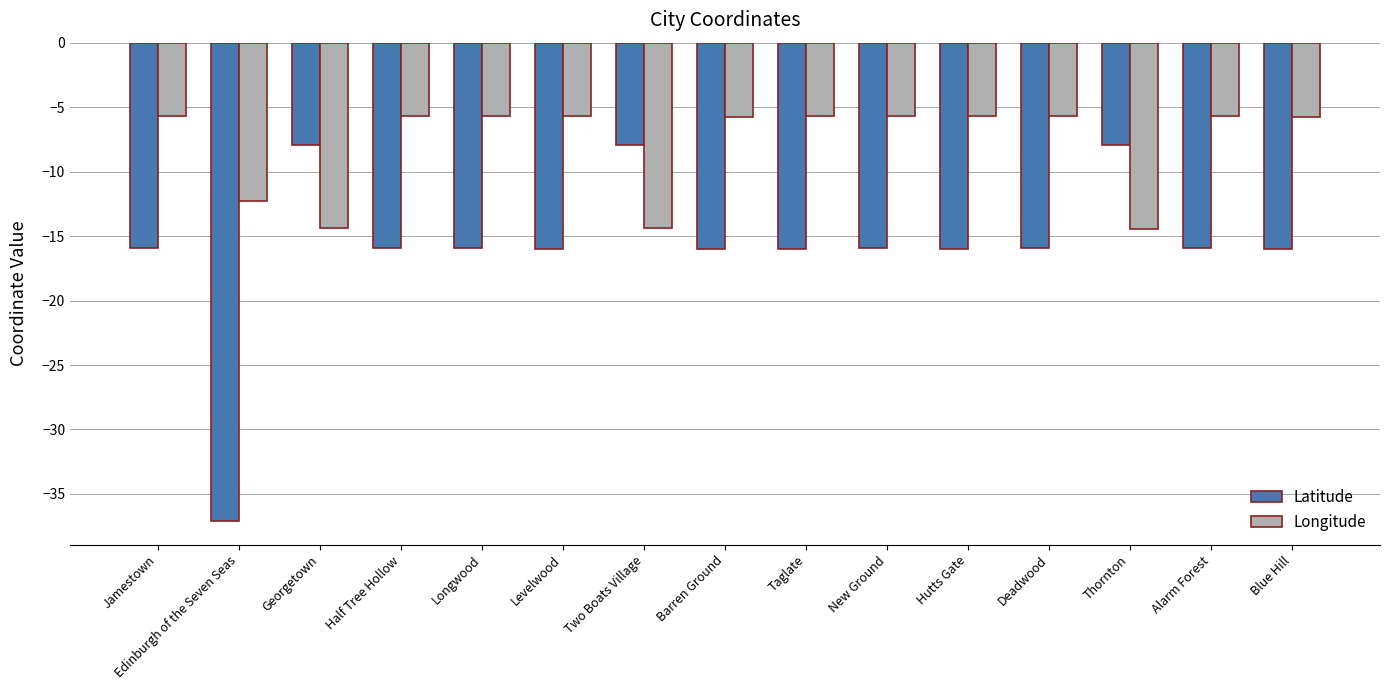

What is the spread (max minus min) of values at Edinburgh of the Seven Seas?

24.8